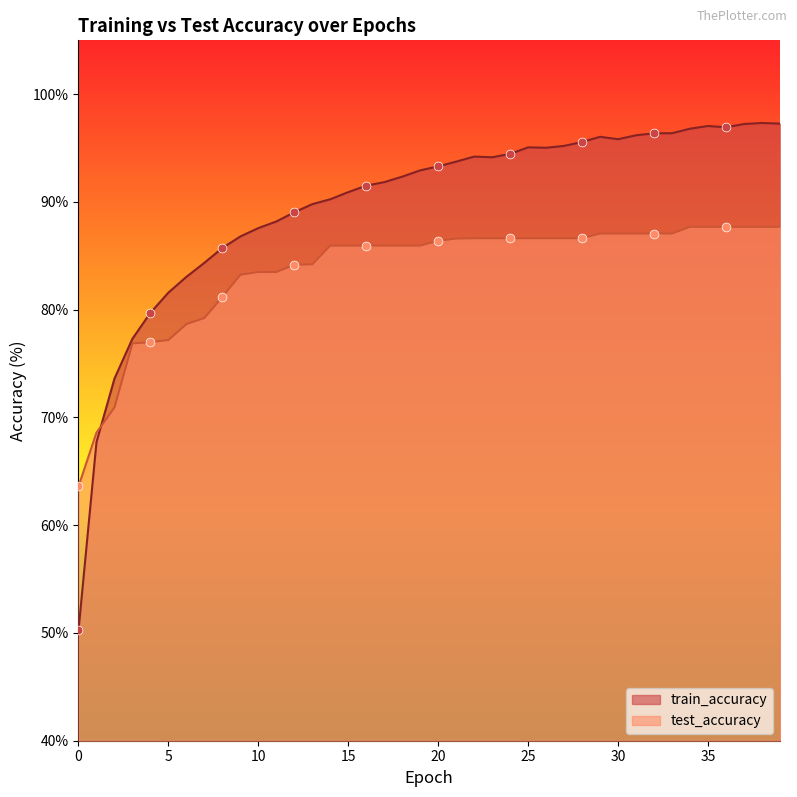

What are all the series names shown in the legend?

train_accuracy, test_accuracy